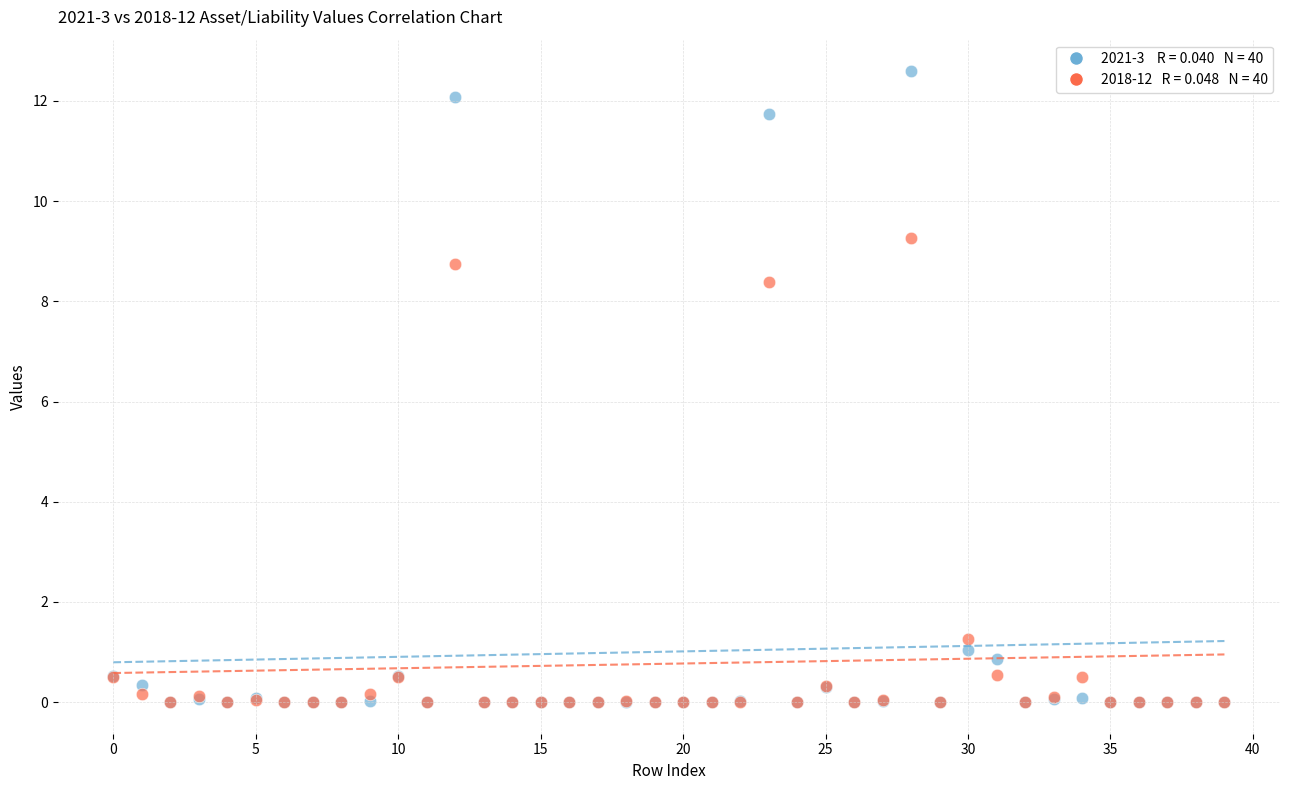

Across all series, what Y value is closest to 6?

8.4